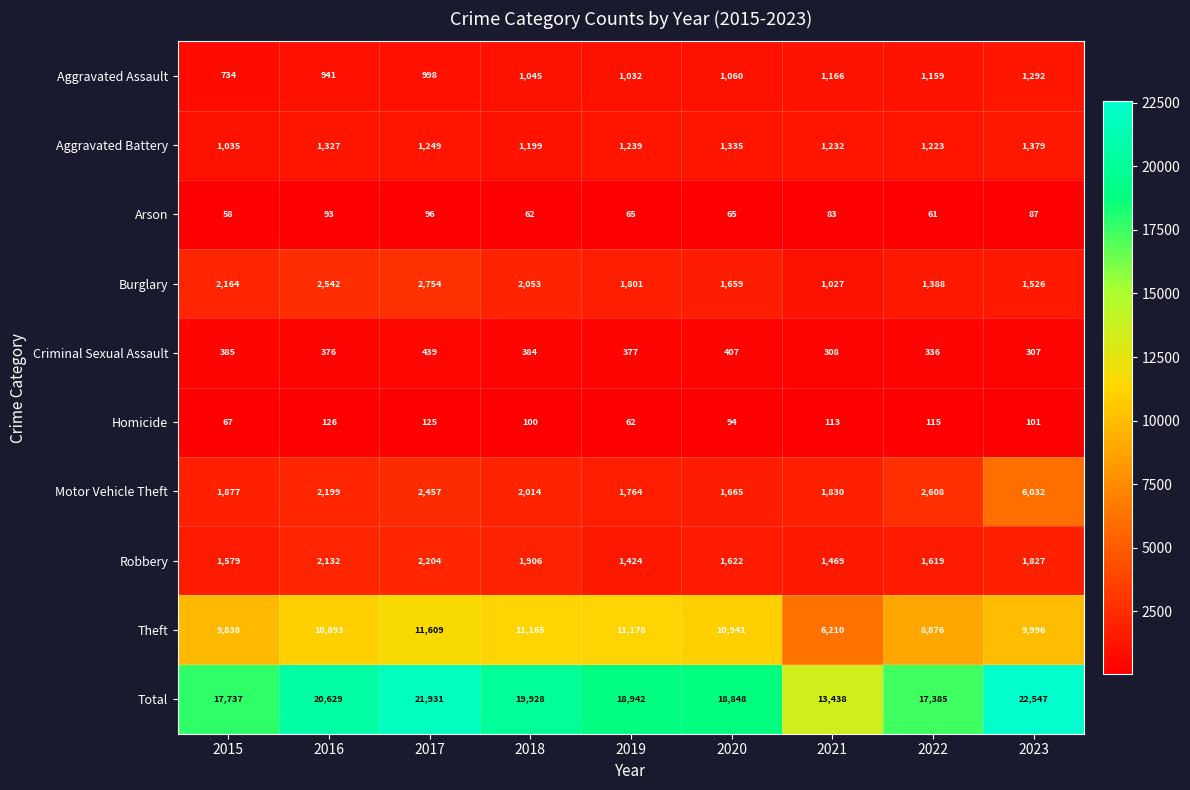

At which label is Motor Vehicle Theft closest to 3848?

2022